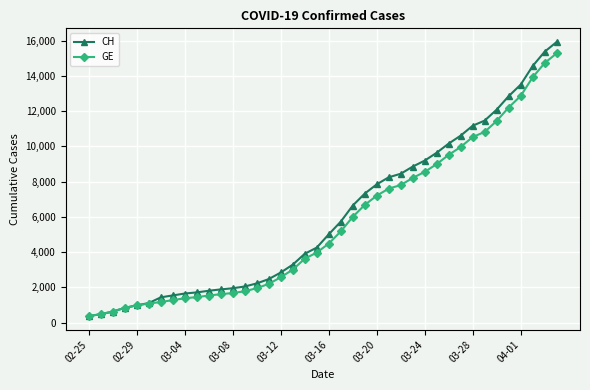

What is the greatest value displayed?

15926